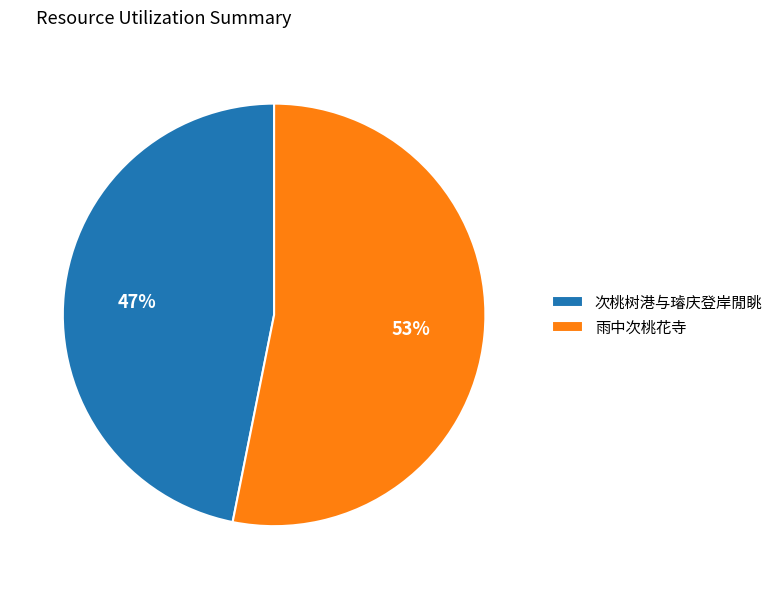

How many segments does this pie chart have?

2